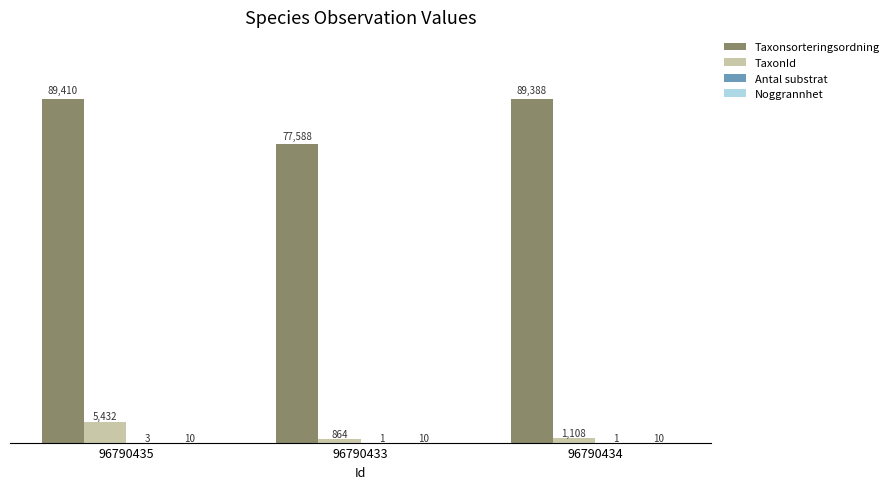

Does the chart contain stacked bars?

No